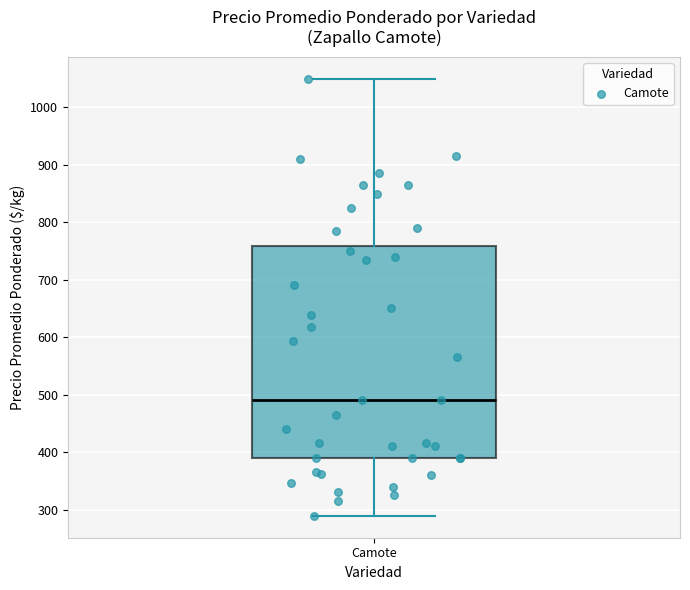

Transcribe this box plot: give where the median line is, the range the box spans, and where the two whiskers end, as read against the y-axis. The values are not printed on the chart, so give them approximately, as read against the axis.

median 490, box 390 to 760, whiskers 290 to 1050